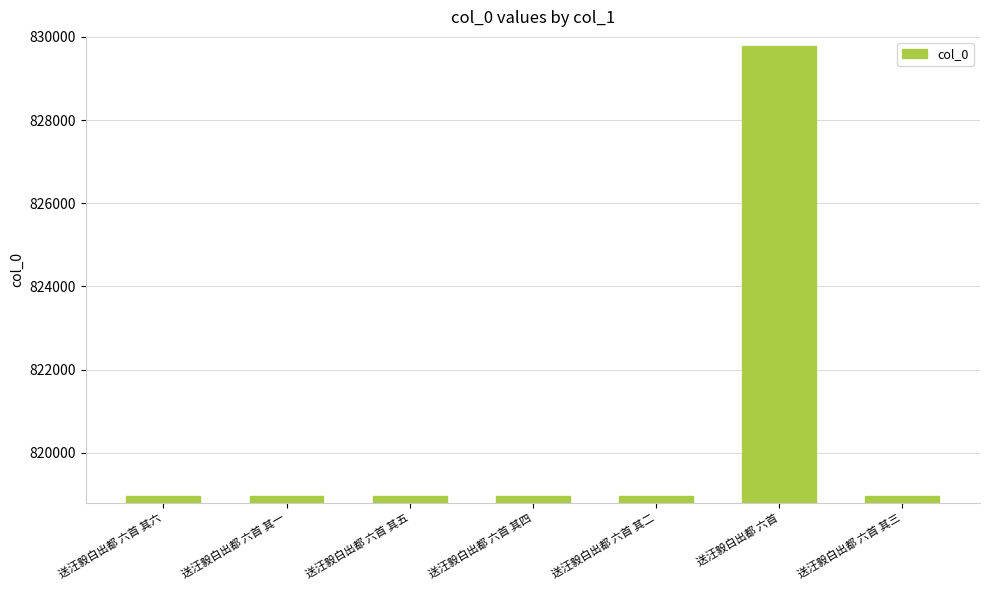

What is the difference between the values at 送汪毅白出都 六首 其五 and 送汪毅白出都 六首 其一?

4